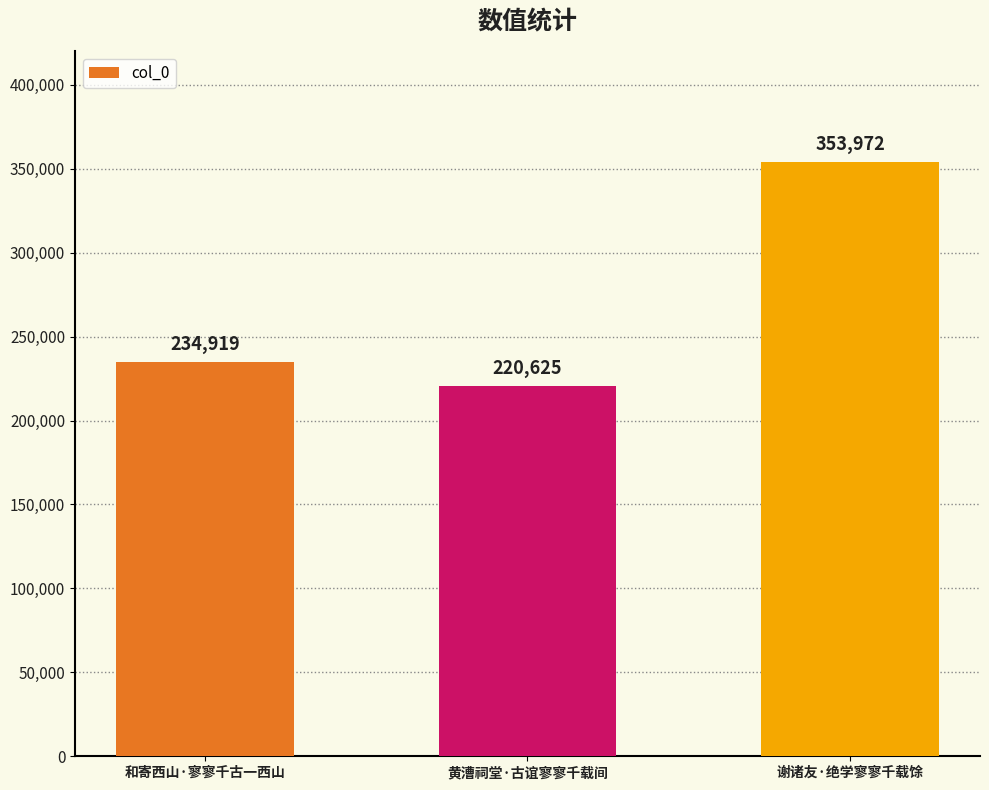

True or false: the data shows 234919 at 和寄西山·寥寥千古一西山.

True